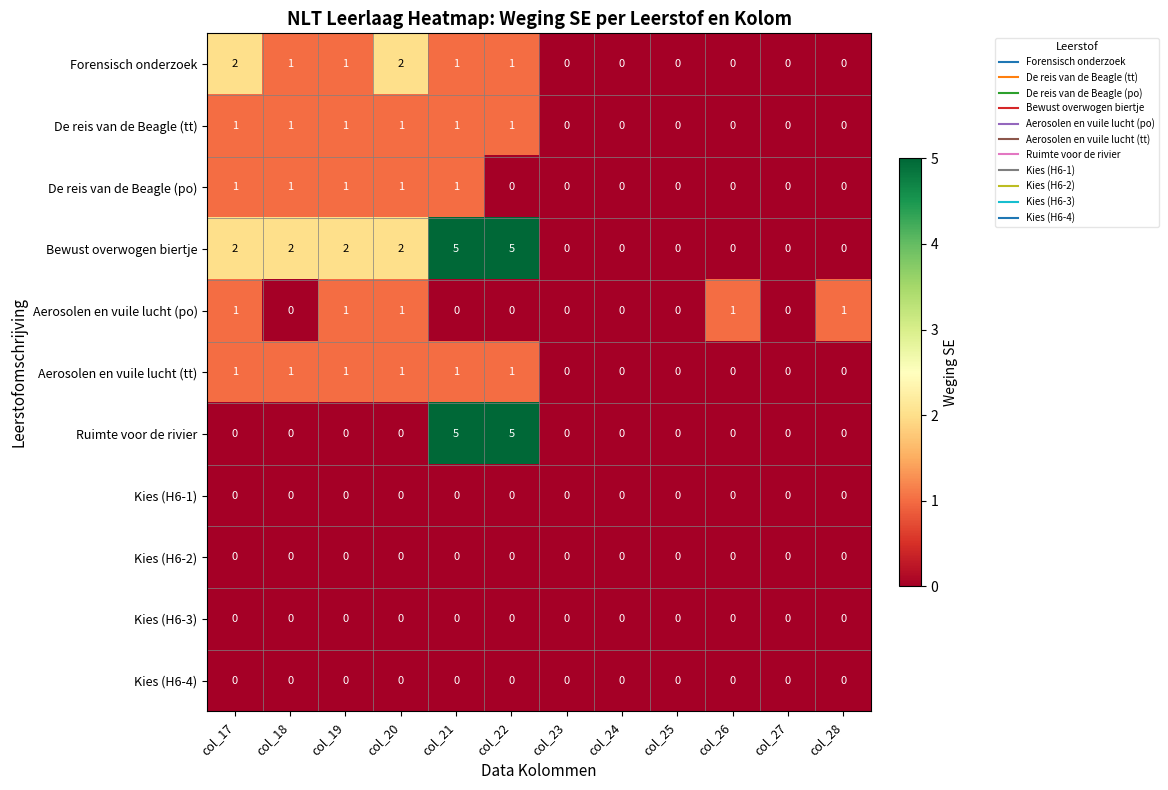

Which series changed the most between col_19 and col_28?

Bewust overwogen biertje